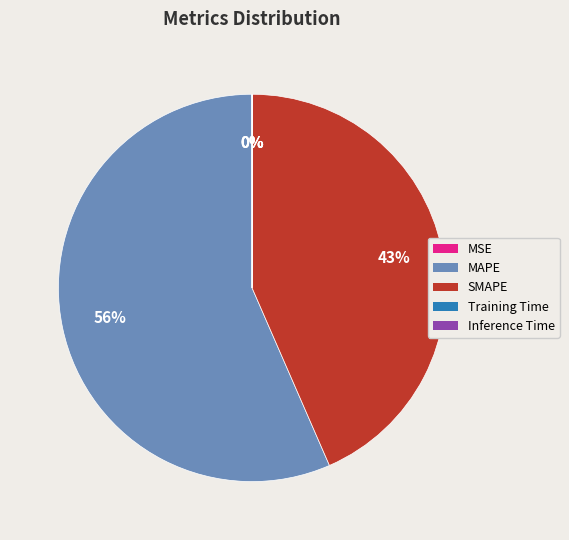

What is the largest slice in the pie chart?

MAPE